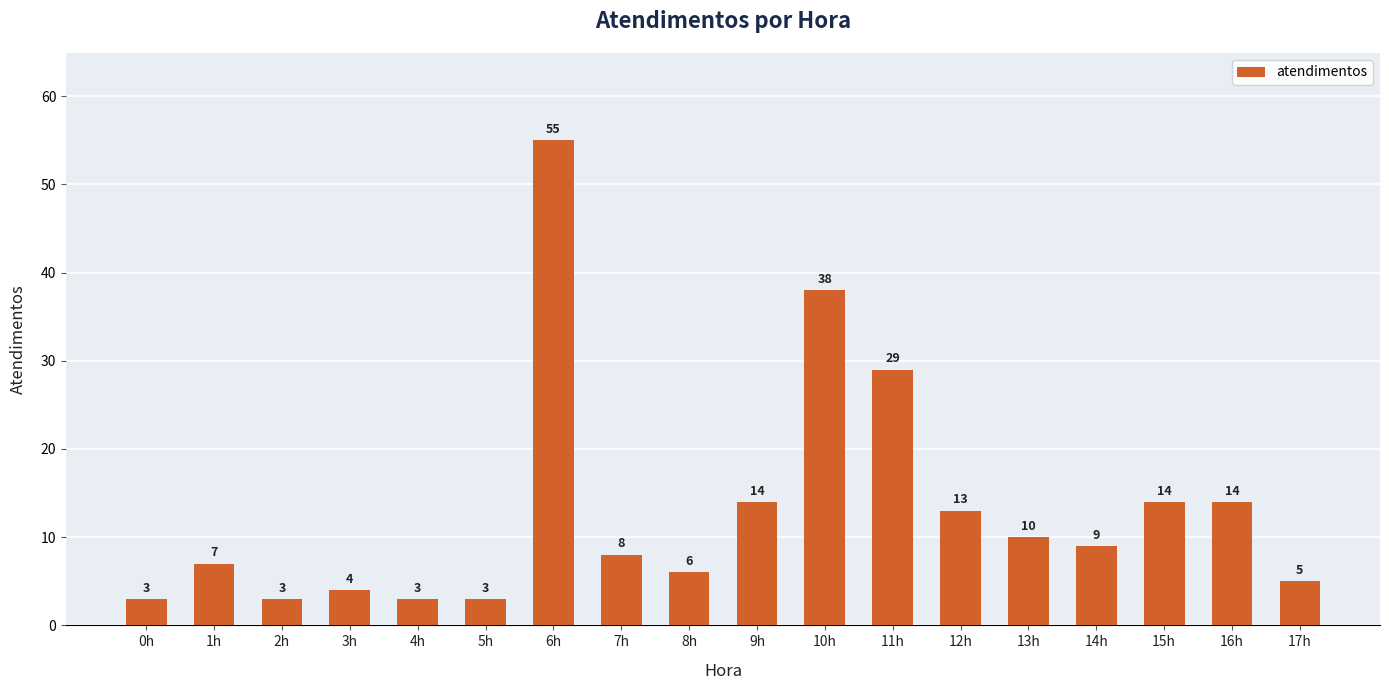

Reading left to right, extract all data points from this chart.

0h=3	1h=7	2h=3	3h=4	4h=3	5h=3	6h=55	7h=8	8h=6	9h=14	10h=38	11h=29	12h=13	13h=10	14h=9	15h=14	16h=14	17h=5